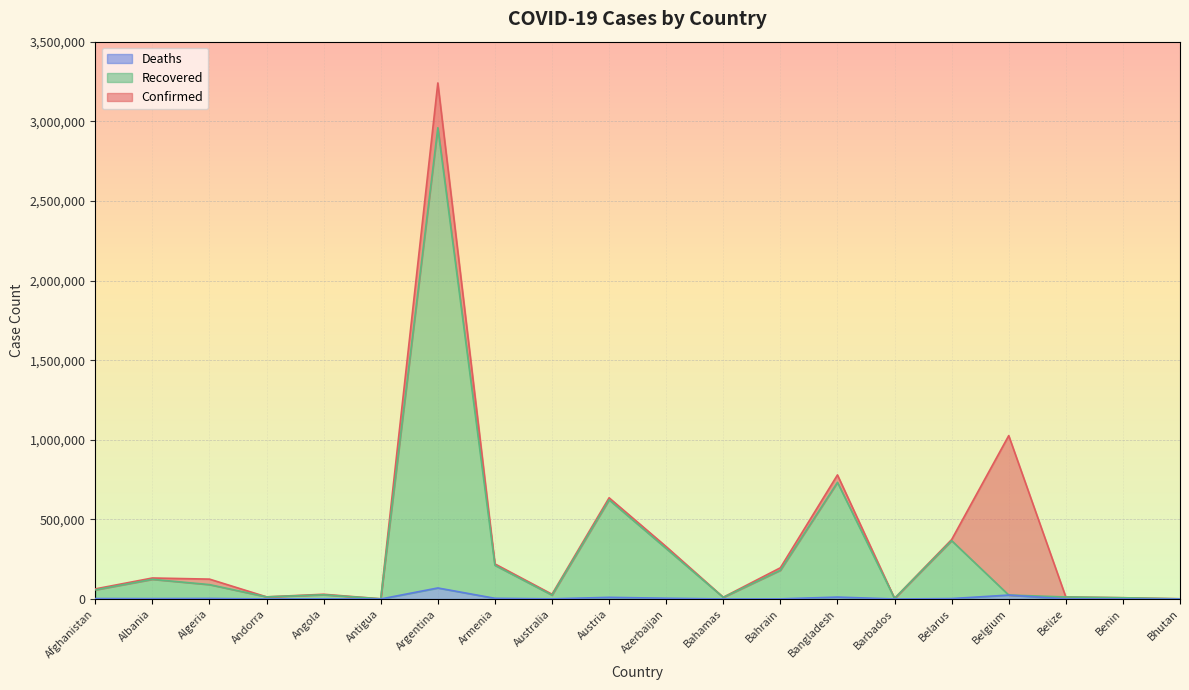

Where is Confirmed nearest to the value 1621671?

Belgium